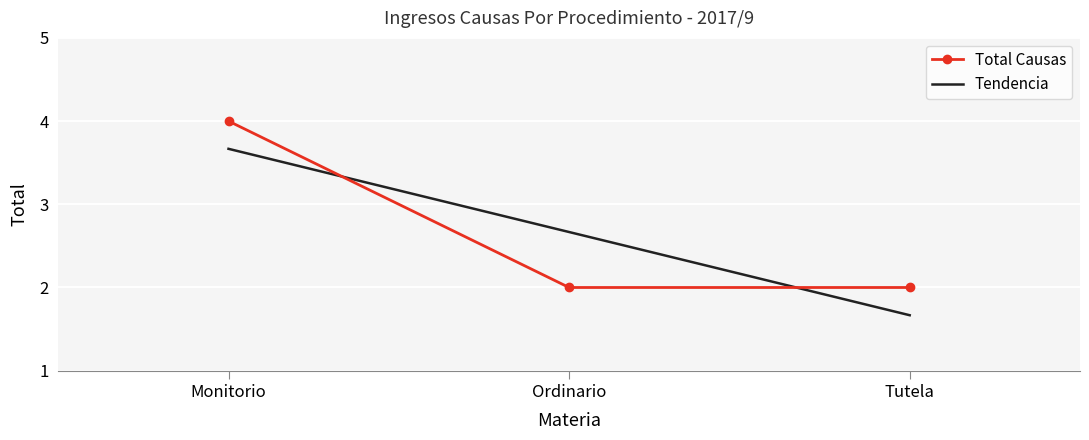

The Total Causas series shows 1.1 at Tutela. True or false?

False